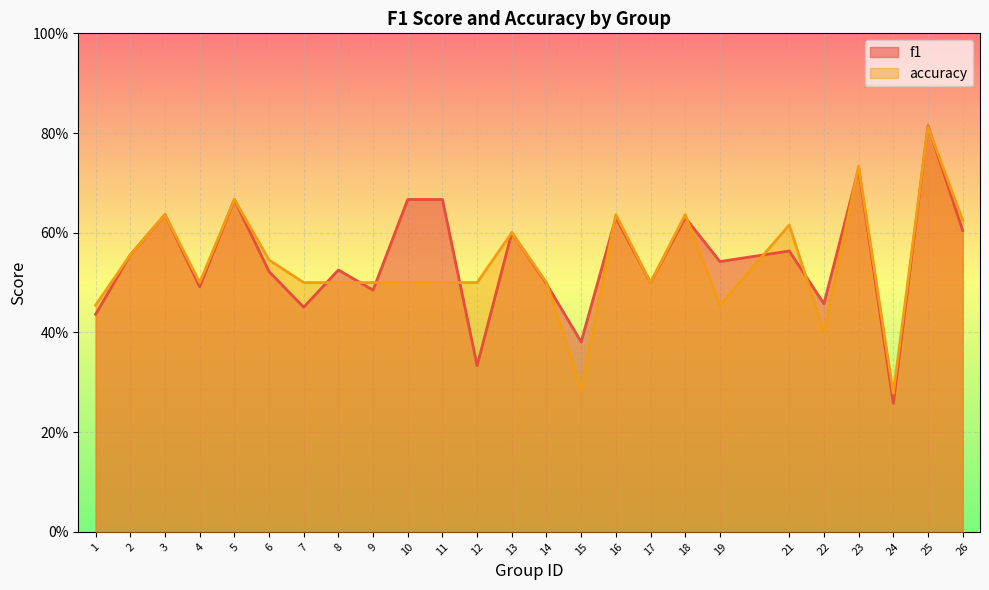

Rank the series at 3 from lowest to highest value.

f1, accuracy